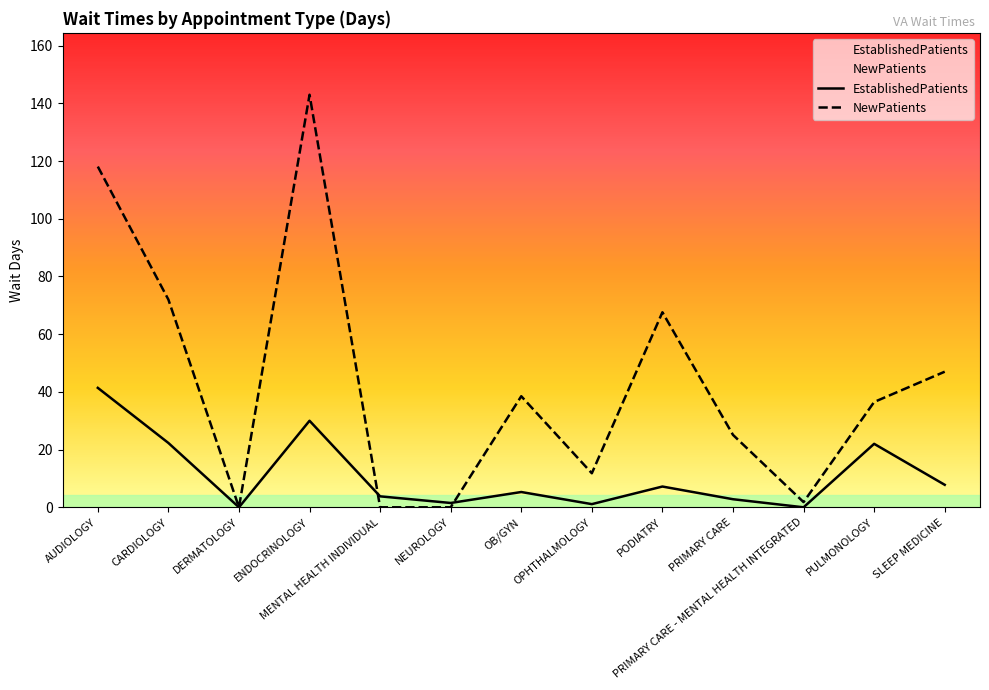

True or false: EstablishedPatients and NewPatients cross at least once.

True